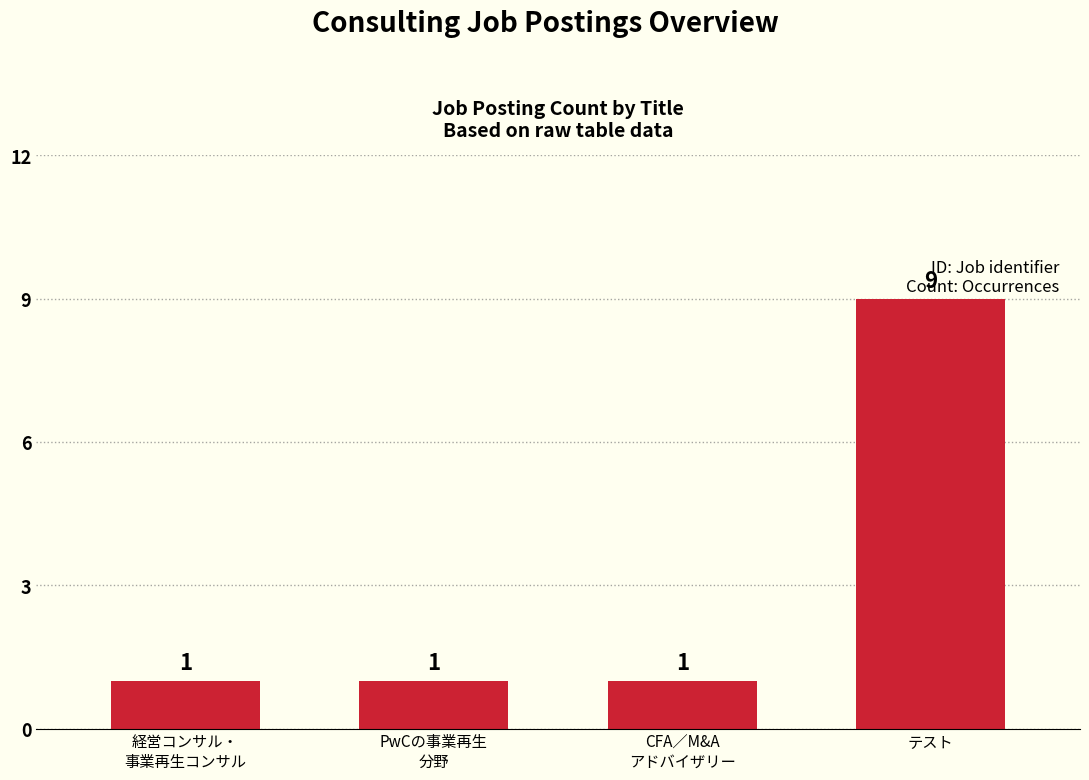

What is the difference between the maximum and minimum values?

8